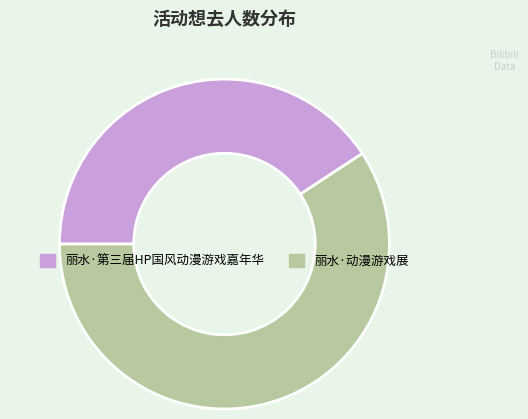

What is the smallest slice in the pie chart?

丽水·第三届HP国风动漫游戏嘉年华